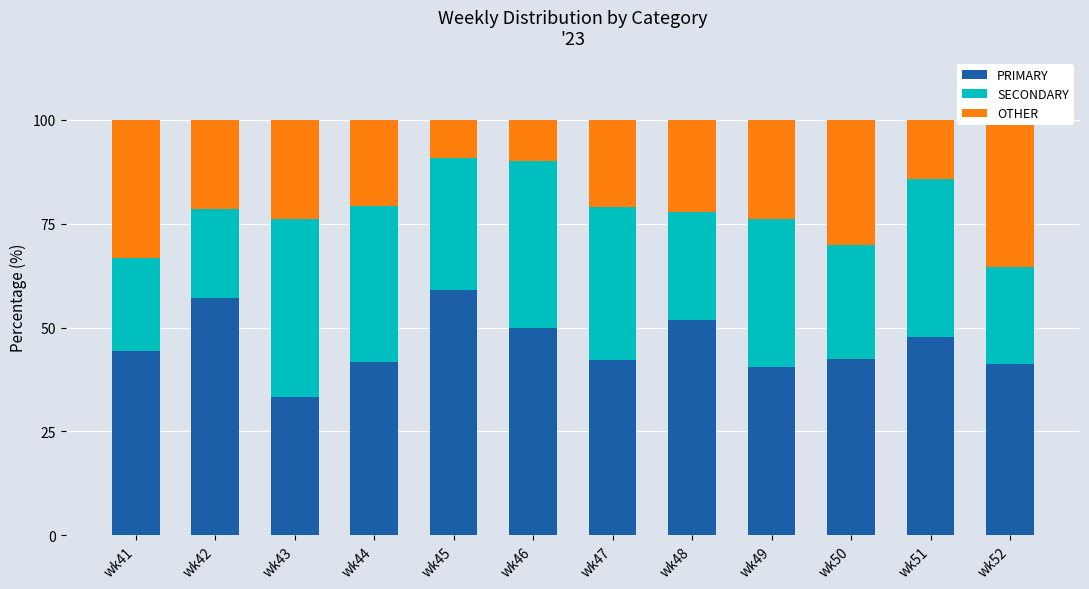

Reading right to left, transcribe all the data shown in this chart.

PRIMARY: 41.2	47.6	42.5	40.5	51.9	42.1	50.0	59.1	41.7	33.3	57.1	44.4
SECONDARY: 23.5	38.1	27.5	35.7	25.9	36.8	40.0	31.8	37.5	42.9	21.4	22.2
OTHER: 35.3	14.3	30.0	23.8	22.2	21.1	10.0	9.1	20.8	23.8	21.4	33.3